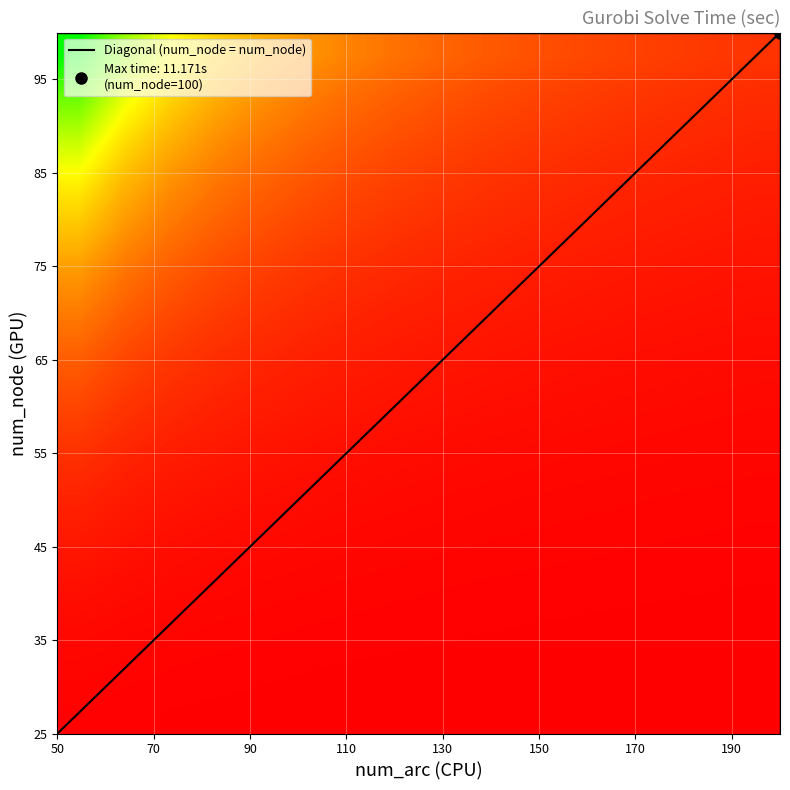

What is the greatest value displayed?

100.0